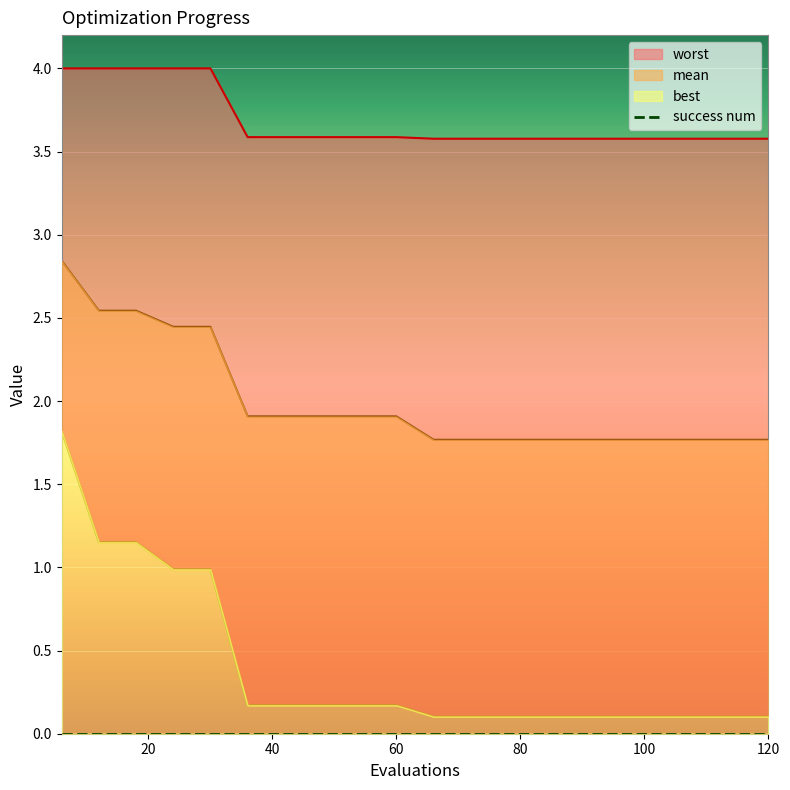

How many lines are shown in the chart?

3